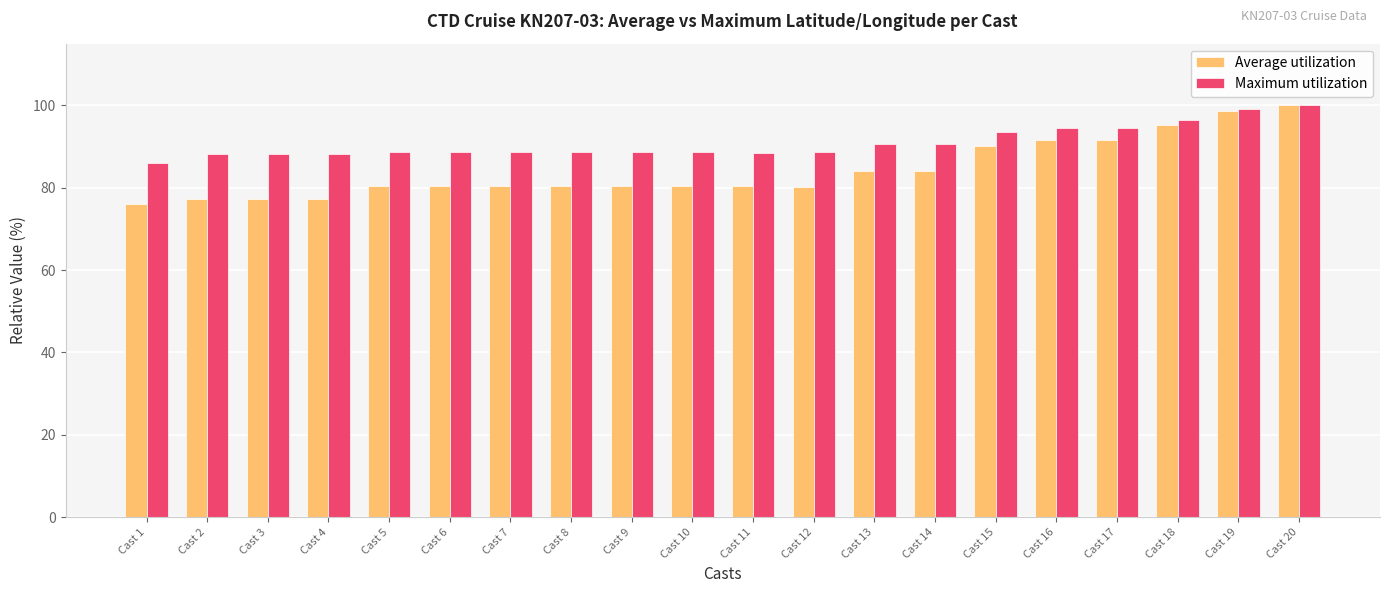

Count the number of data series in this chart.

2